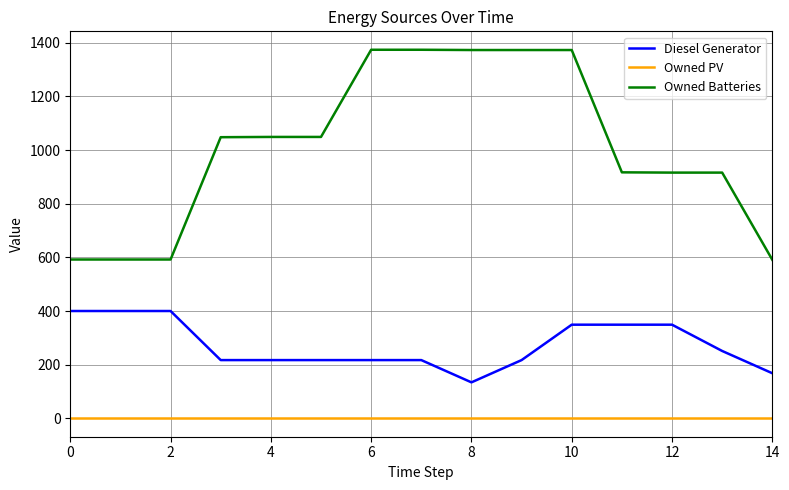

Which series has the largest total across all categories?

Owned Batteries